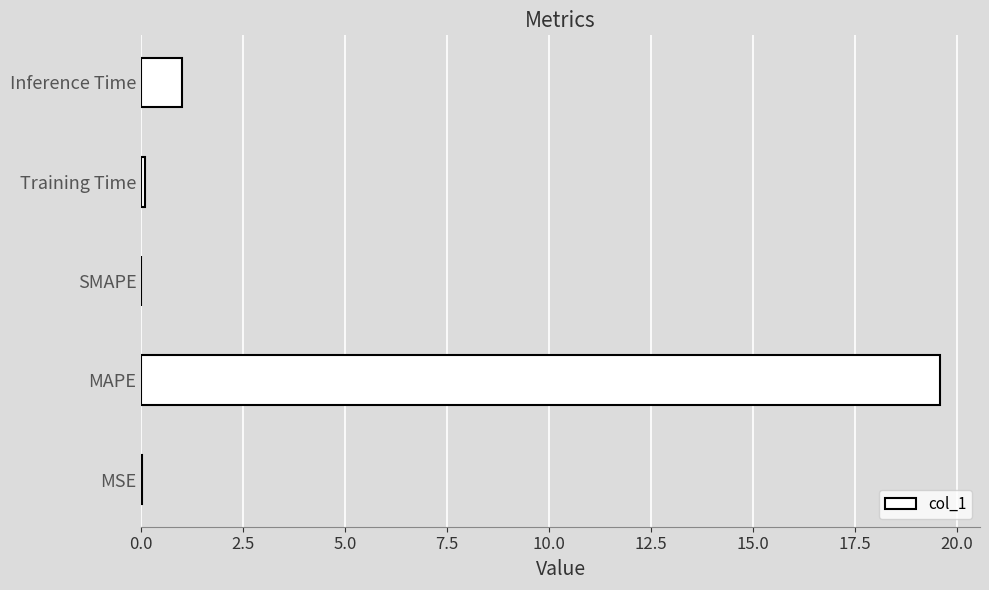

What is the sum of all values?

20.7